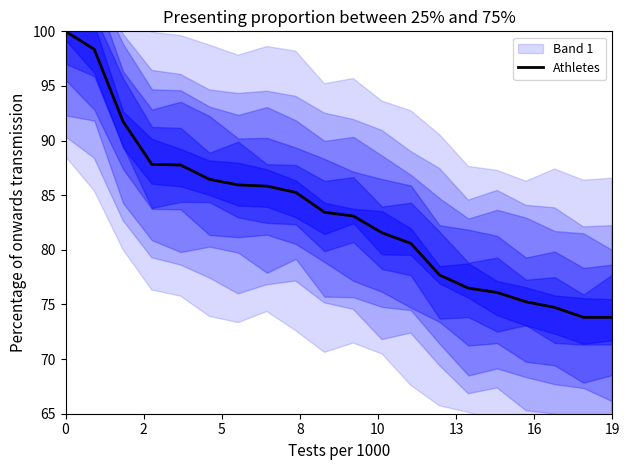

The value at 14 is 76.5. True or false?

True